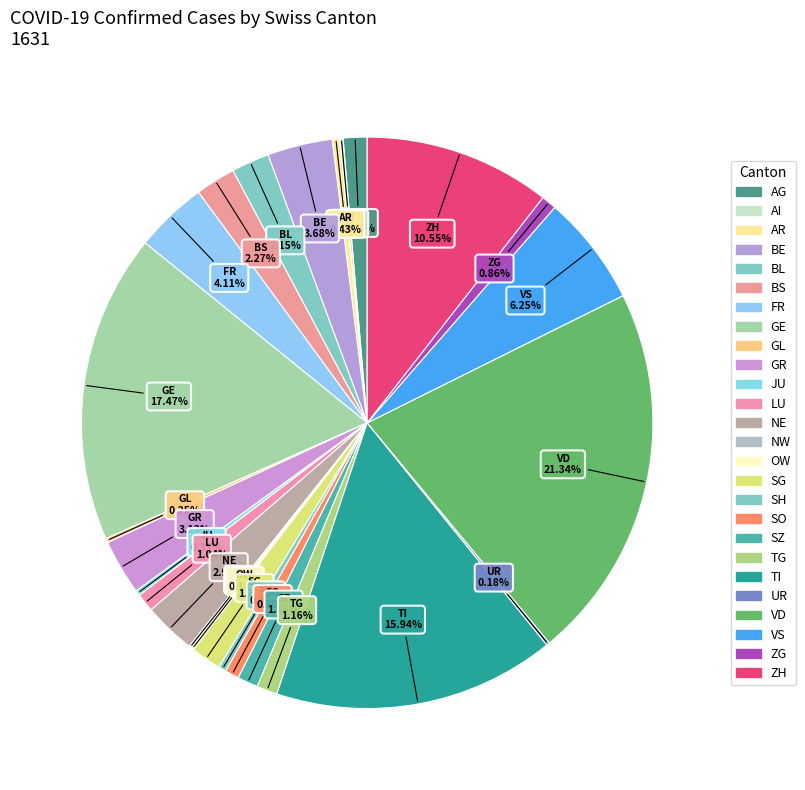

Count the number of slices in the pie.

26